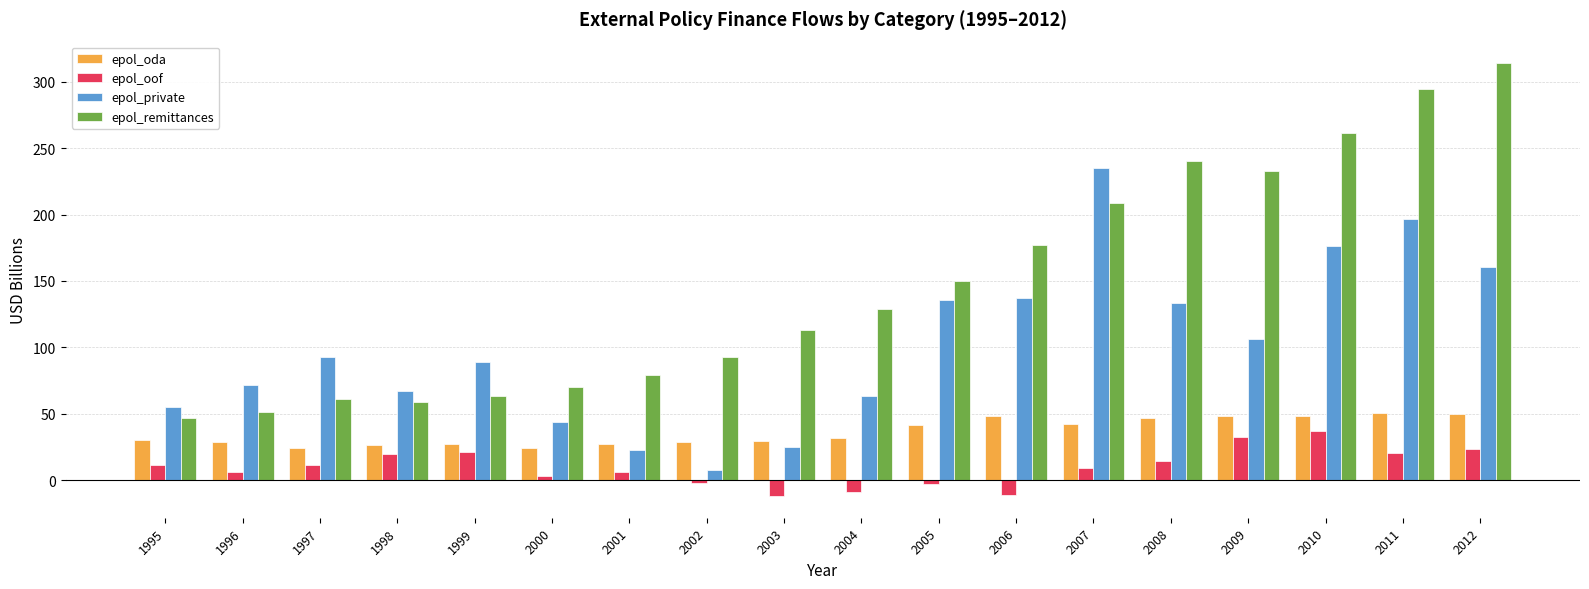

The epol_private series shows 381.9 at 2007. True or false?

False